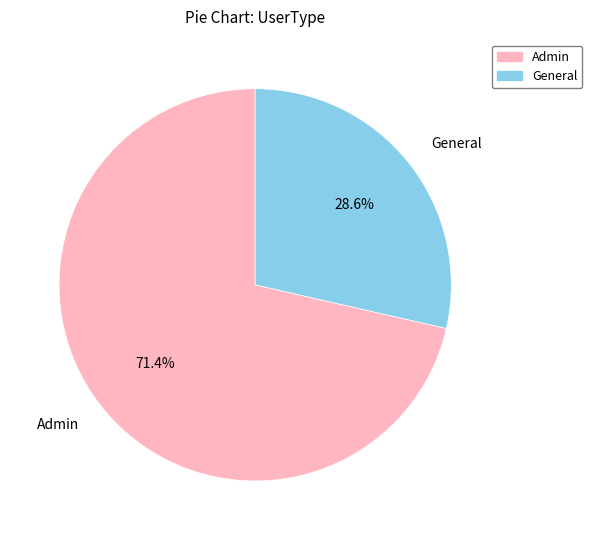

What is the total percentage of General and Admin?

100.0%